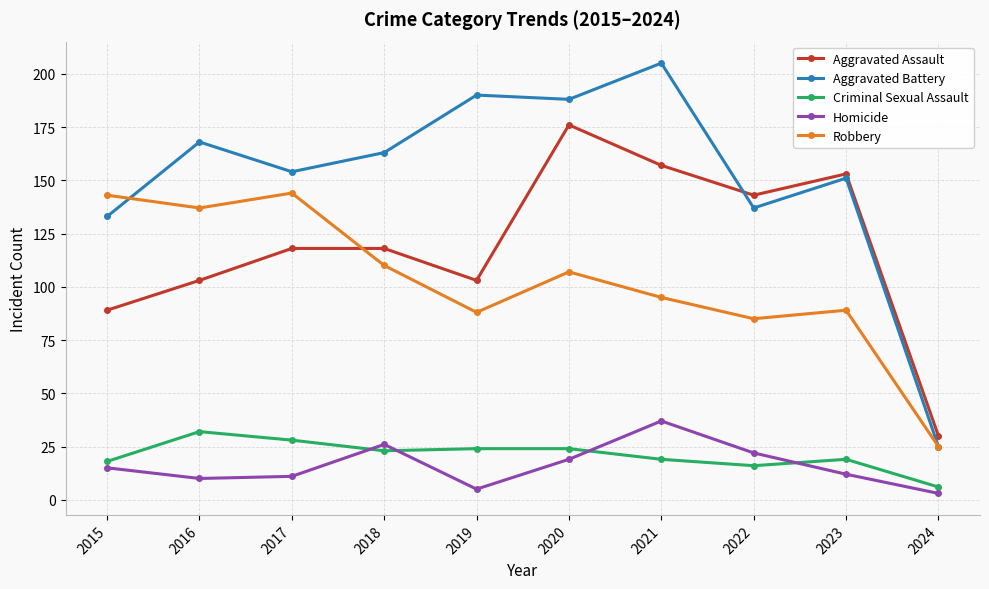

The value of Criminal Sexual Assault at 2017 is 9. True or false?

False